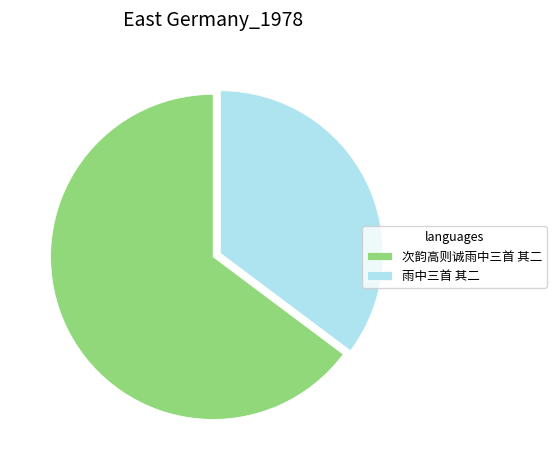

The 次韵高则诚雨中三首 其二 slice represents 65% of the pie. True or false?

True